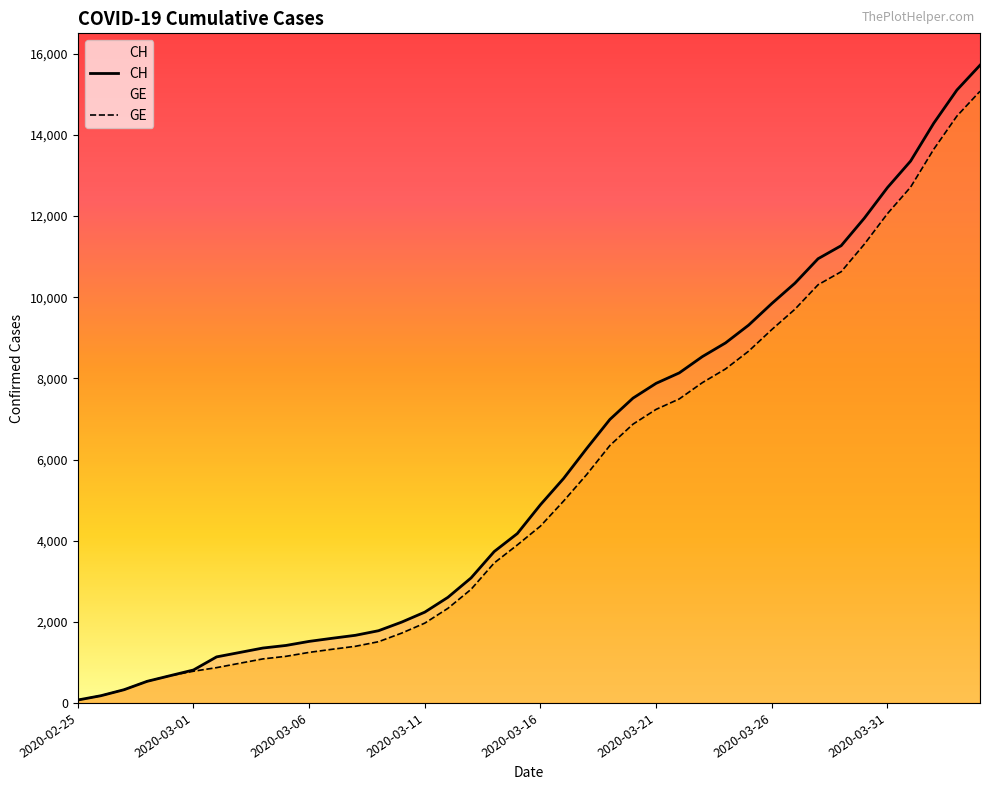

What is the smallest value displayed?

72